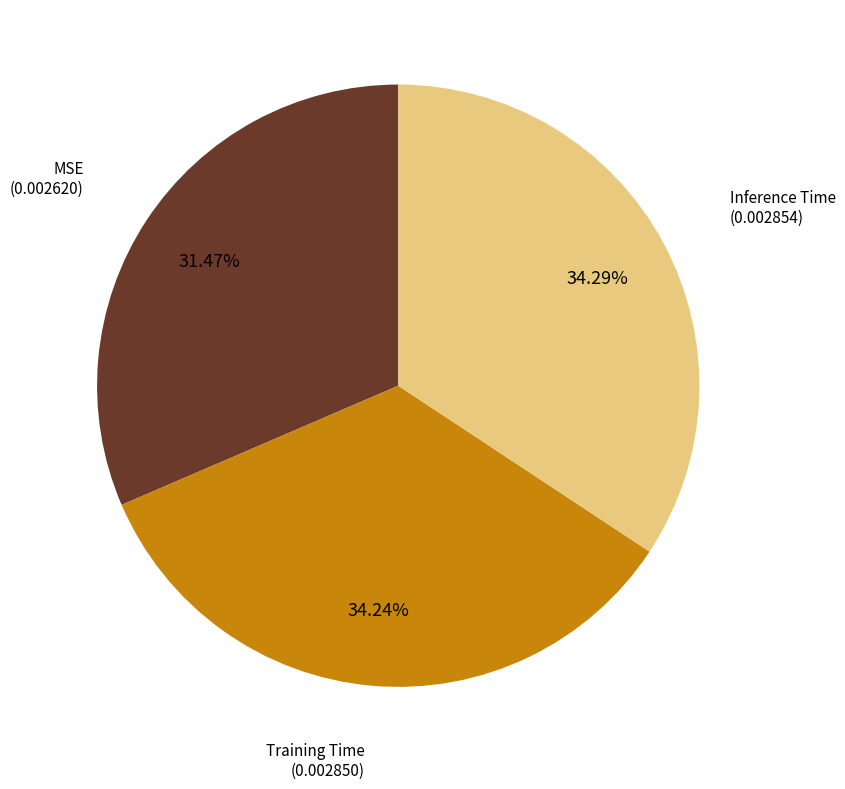

How many slices are in this pie chart?

3